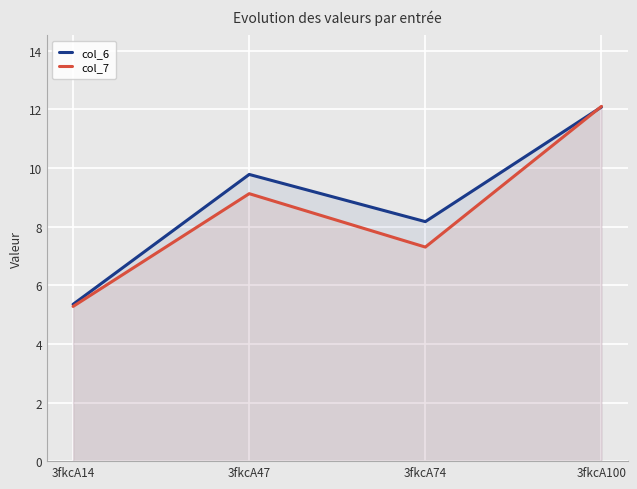

At which category does col_7 reach its first local peak?

3fkcA47